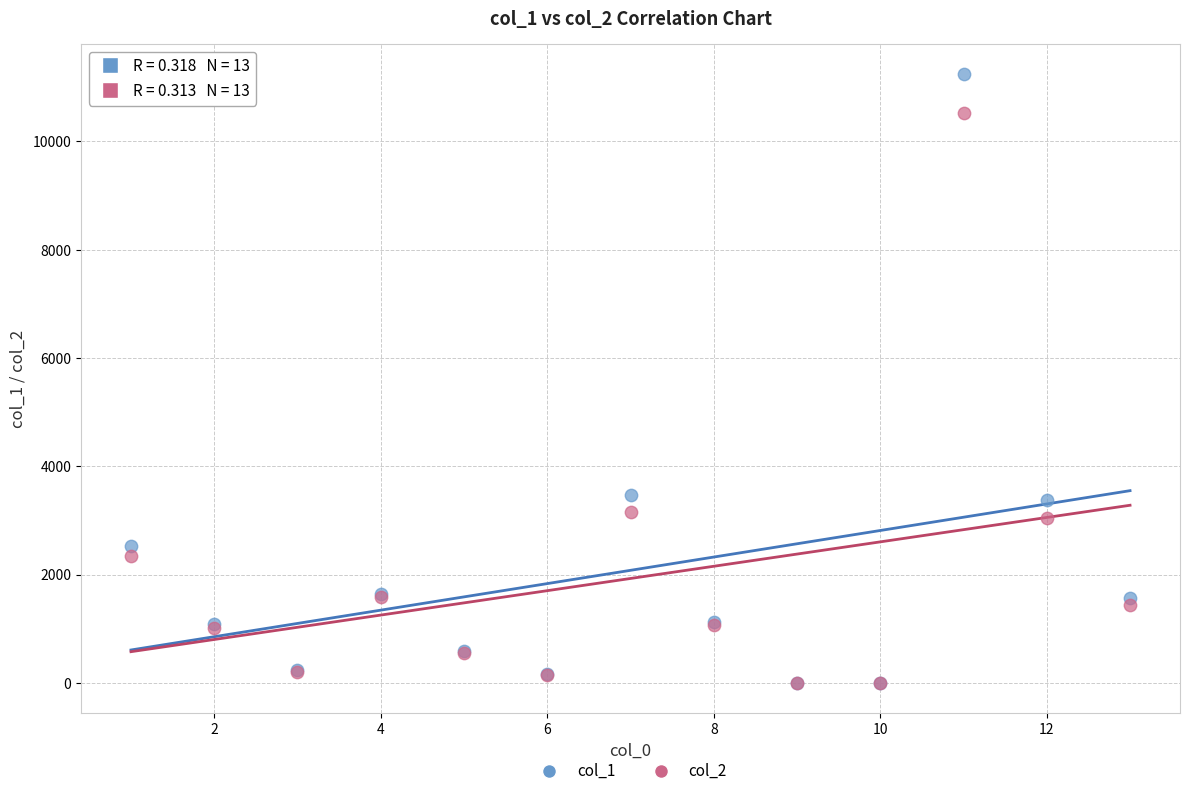

What are all the series names shown in the legend?

col_1, col_2